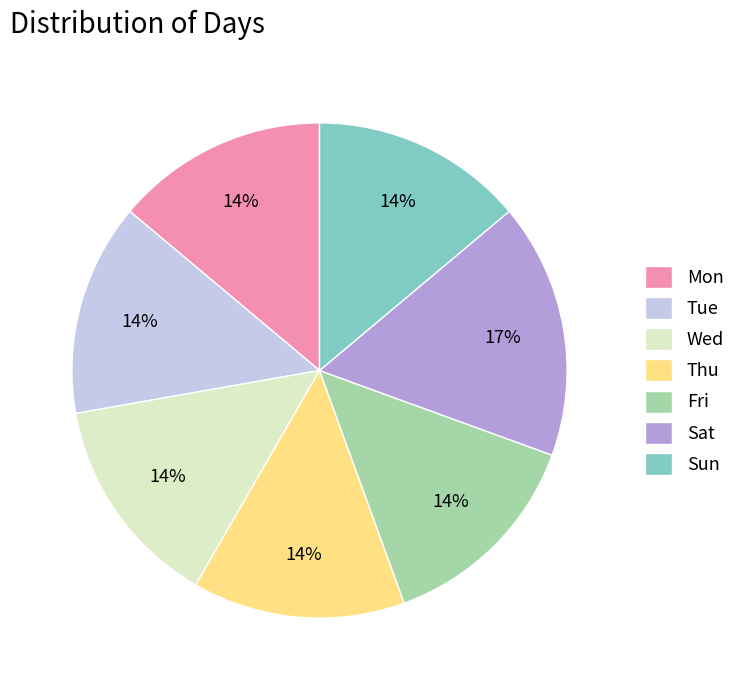

What is the largest slice in the pie chart?

Sat